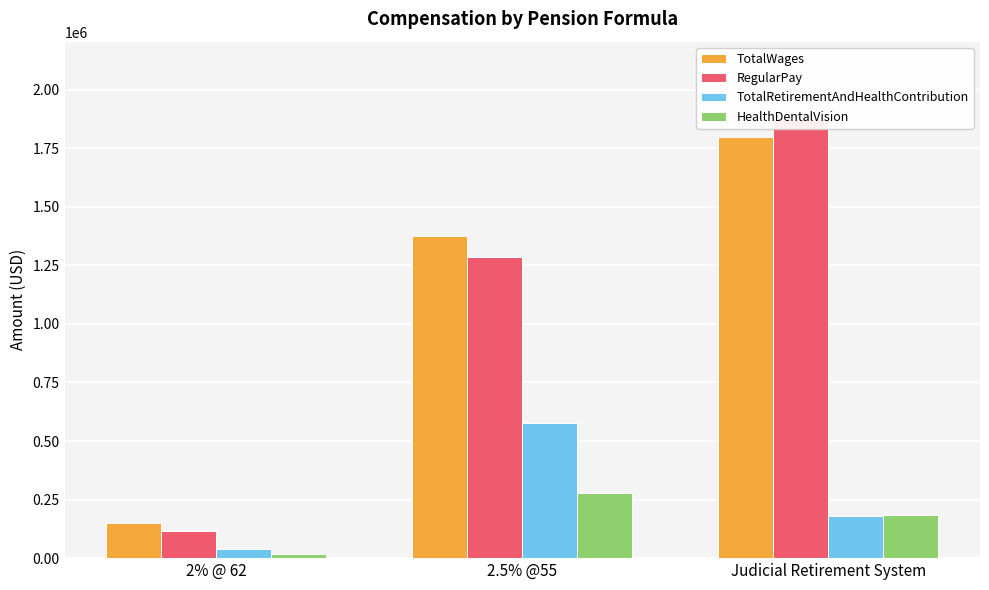

What is the total value across all series at 2.5% @55?

3511388